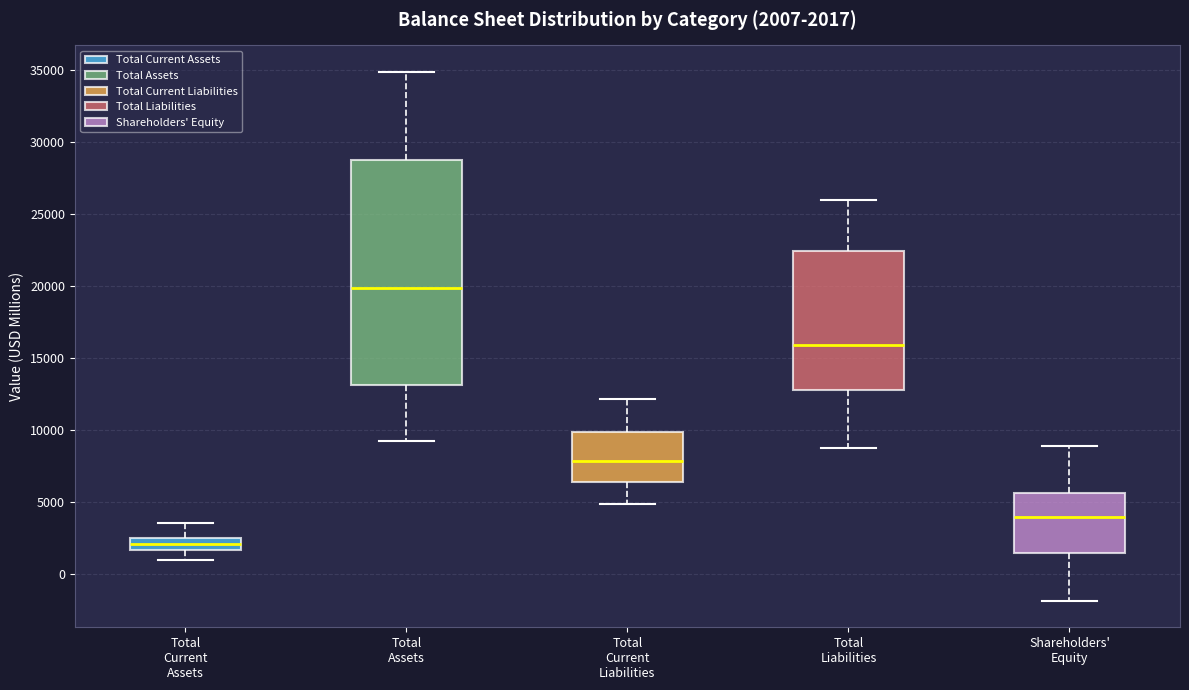

Which box has the highest median line?

Total Assets